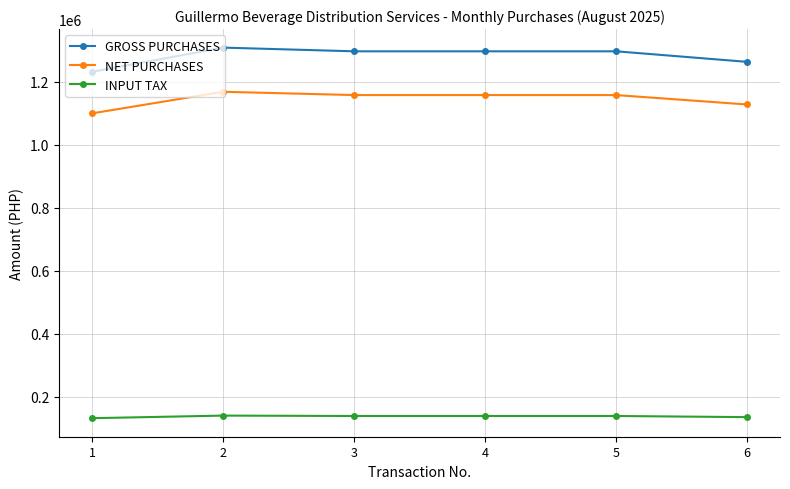

Is the value of NET PURCHASES at 2 greater than the value of INPUT TAX at 4?

Yes